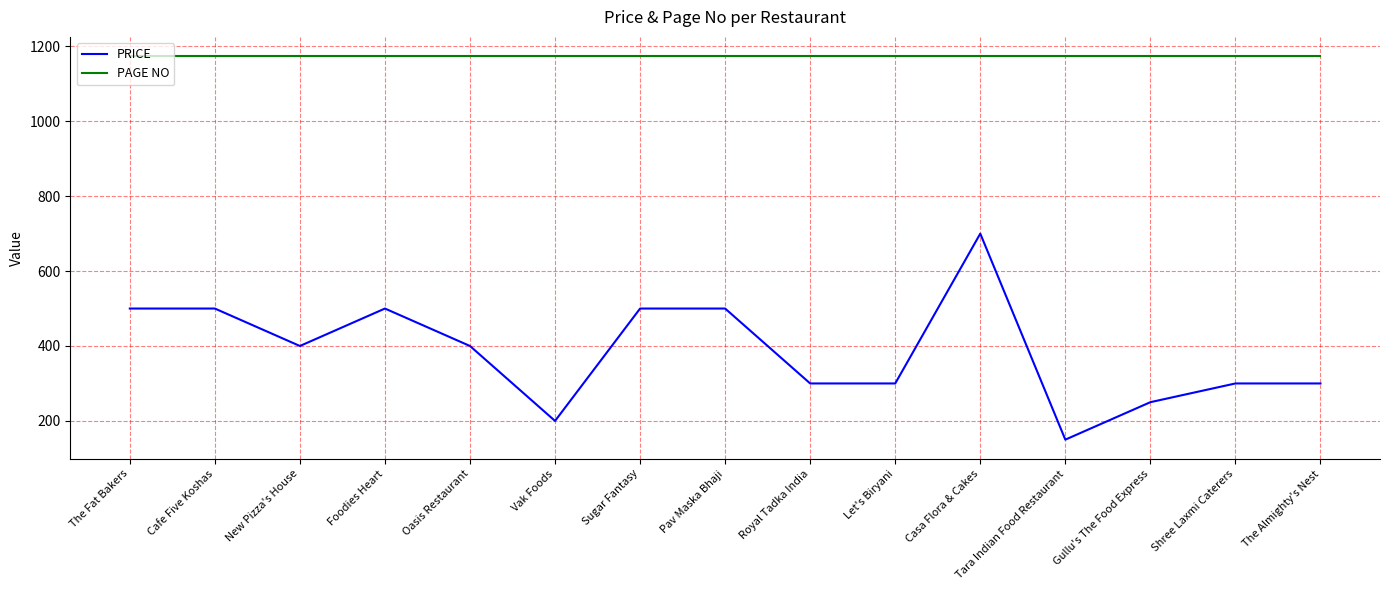

Which series has the largest total across all categories?

PAGE NO